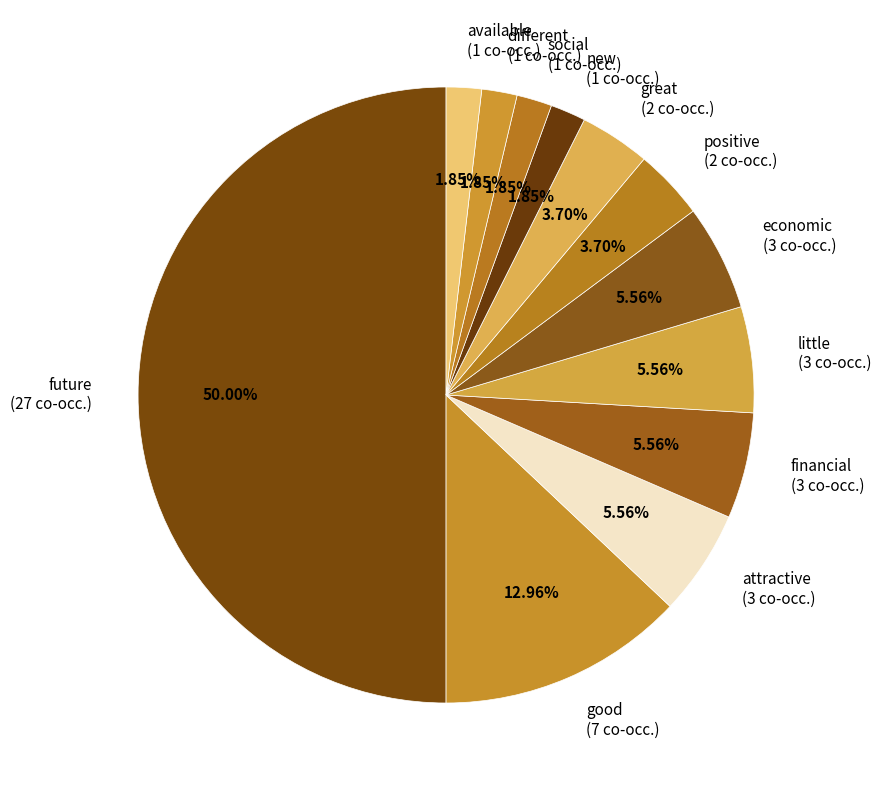

True or false: great accounts for 19% of the total.

False